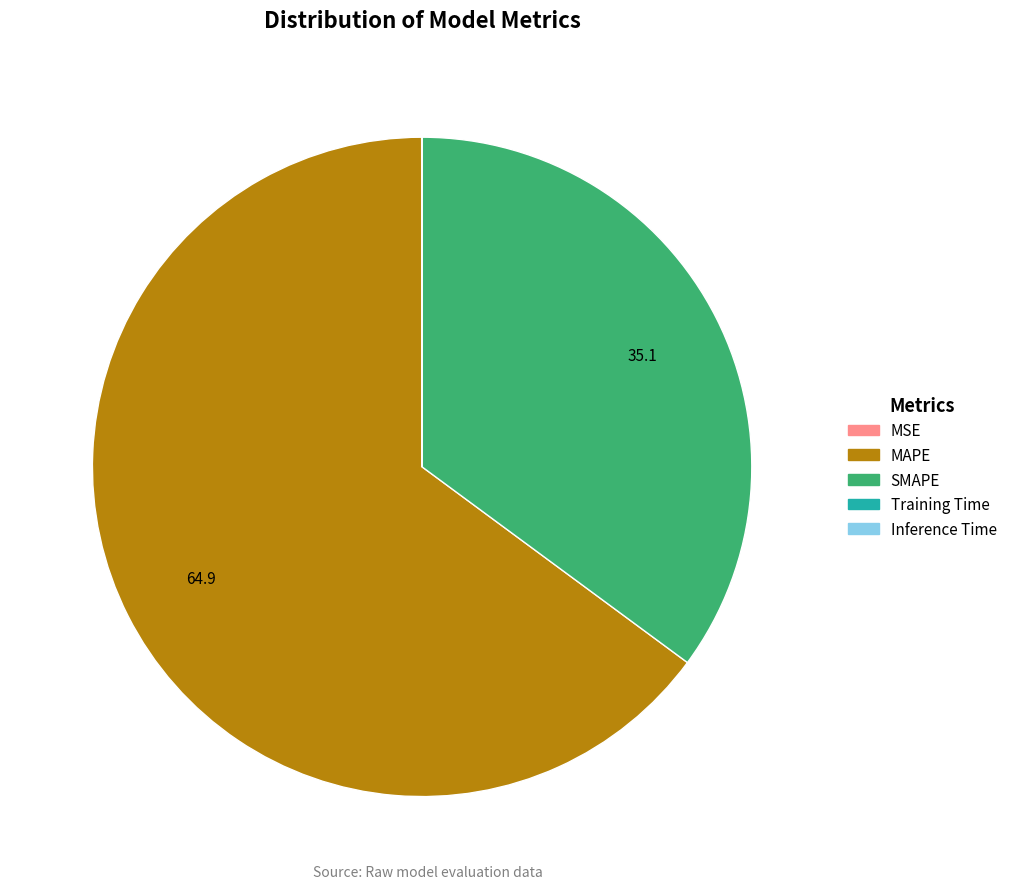

True or false: MAPE accounts for 65% of the total.

True